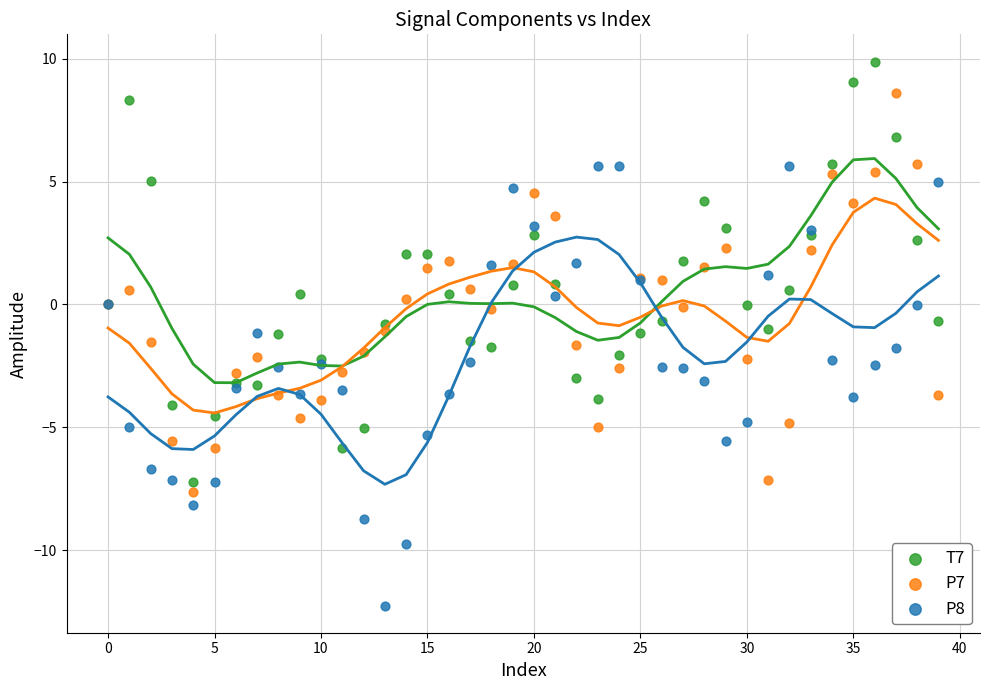

What are all the series names shown in the legend?

T7, P7, P8